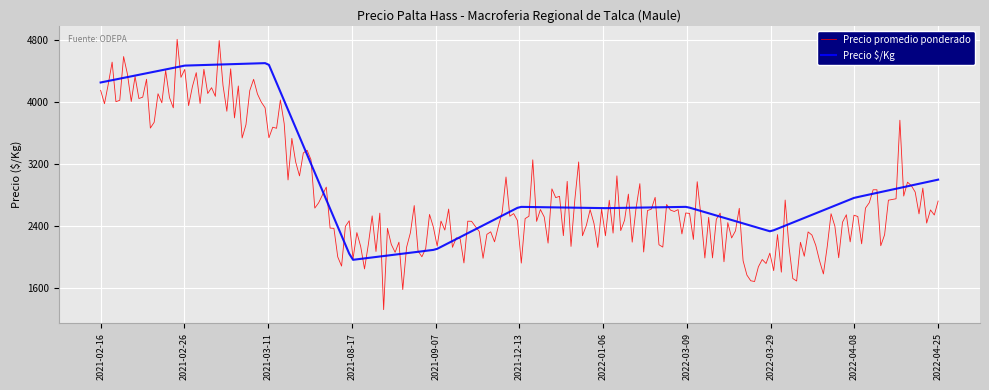

Which series has the largest range (max minus min)?

Precio promedio ponderado